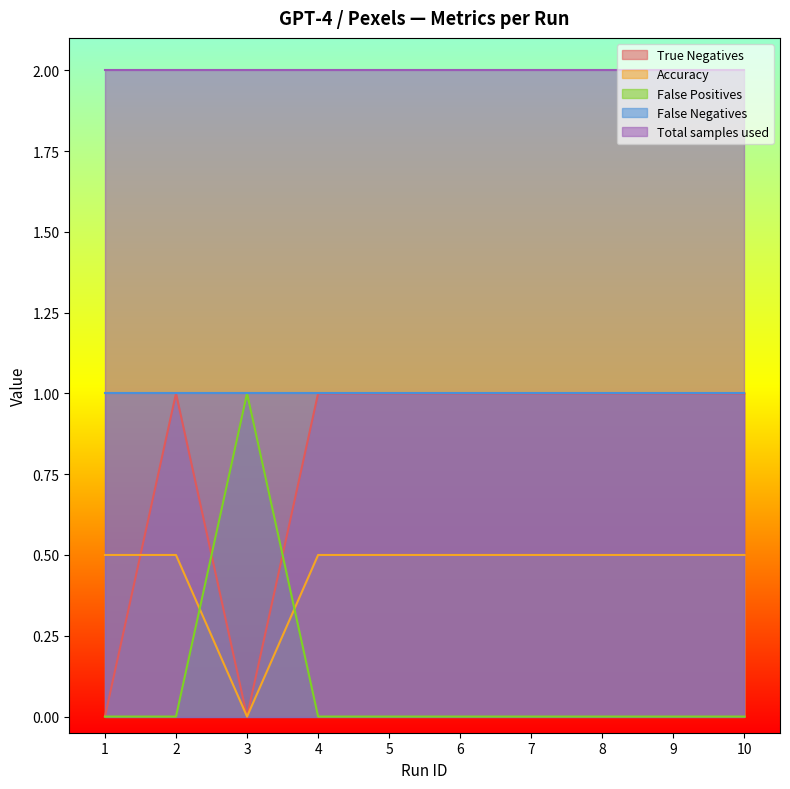

Which series changed the most between 4 and 5?

True Negatives